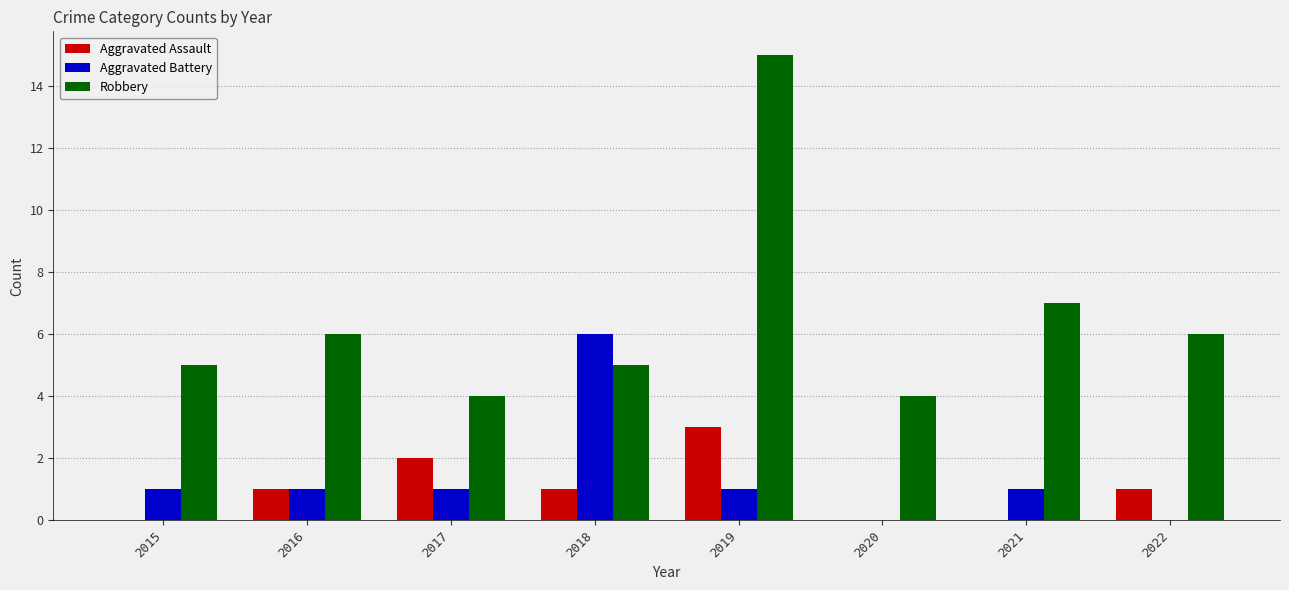

What is the sum of all Aggravated Battery values?

11